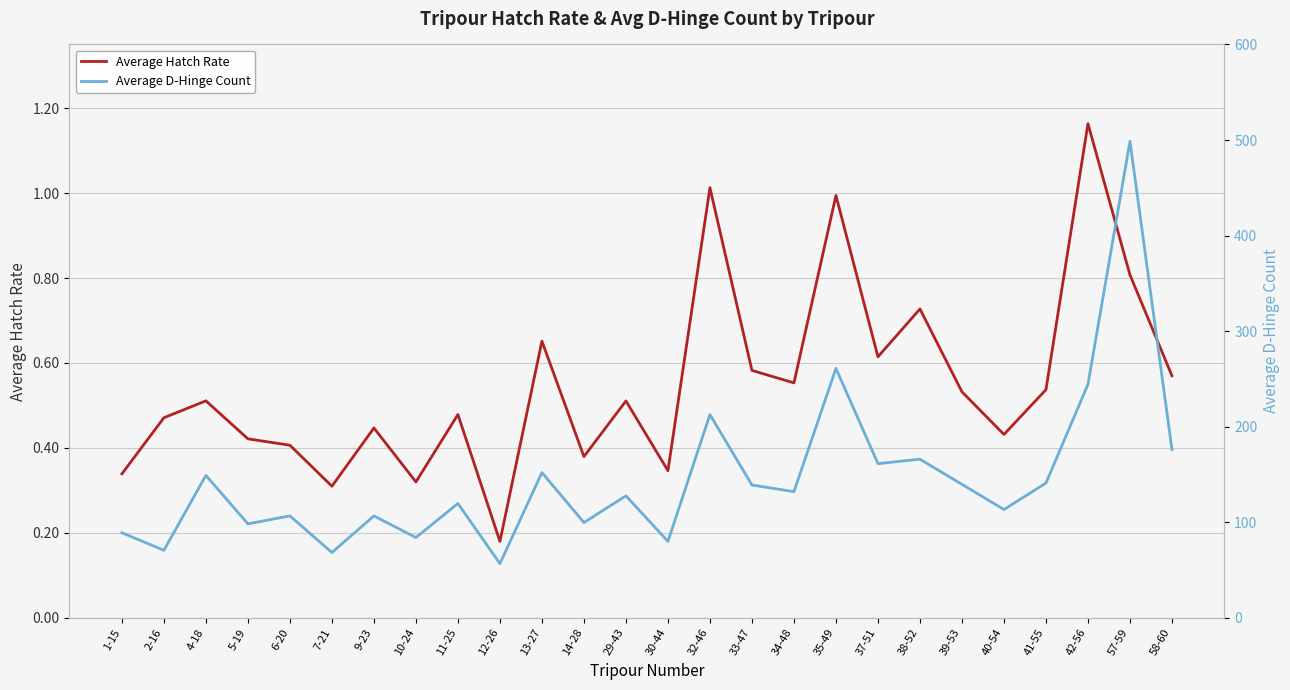

Rank the series by their maximum value, from highest to lowest.

Average D-Hinge Count, Average Hatch Rate